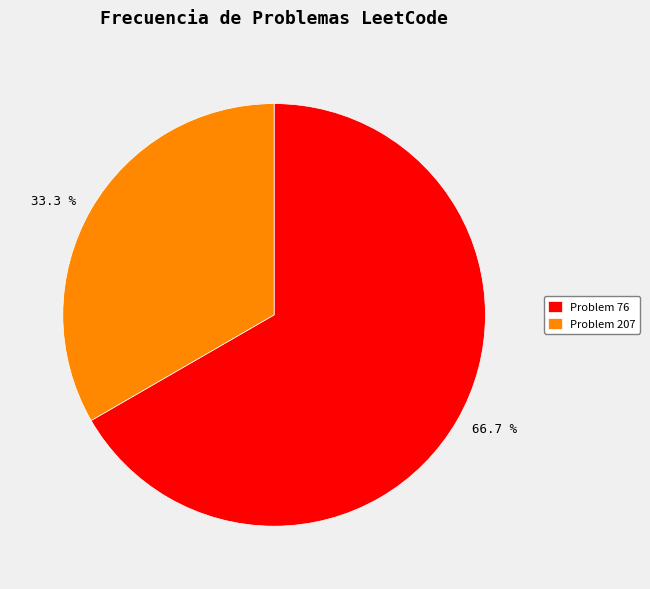

What portion of the pie excludes 66.7 %?

33.3%